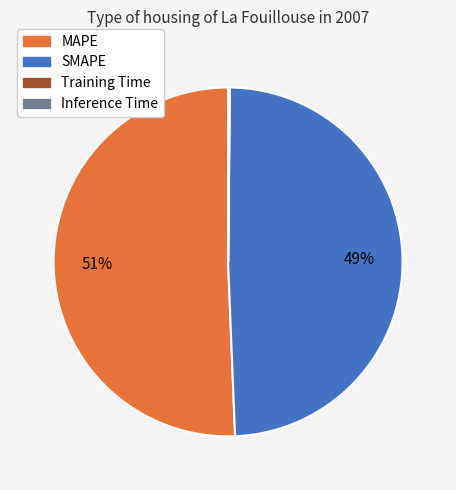

Which slice is the largest?

MAPE